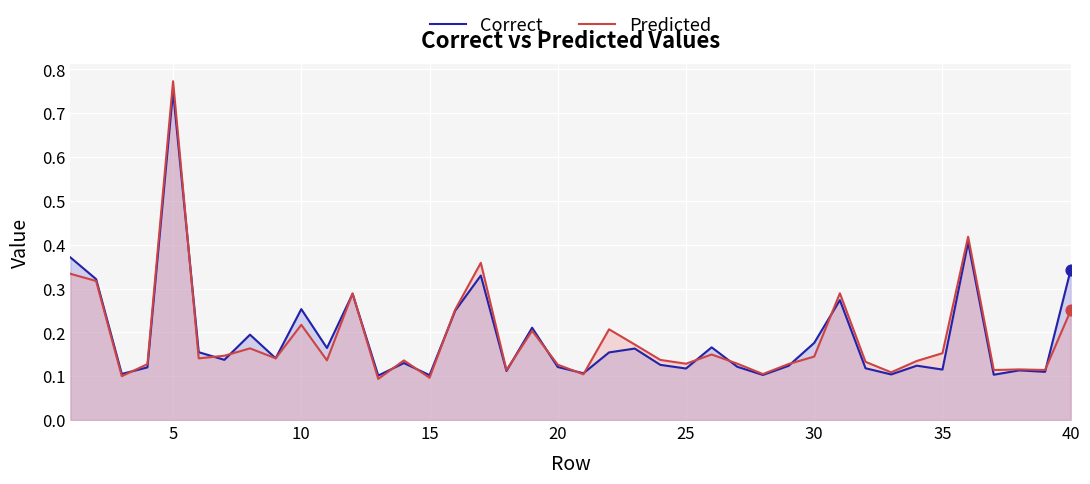

Which series reaches the maximum Y coordinate?

Predicted